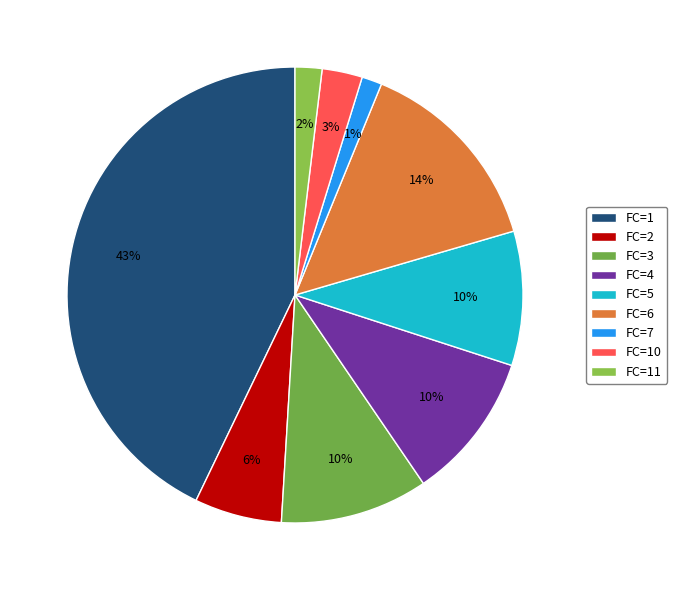

Which slice is the largest?

FC=1